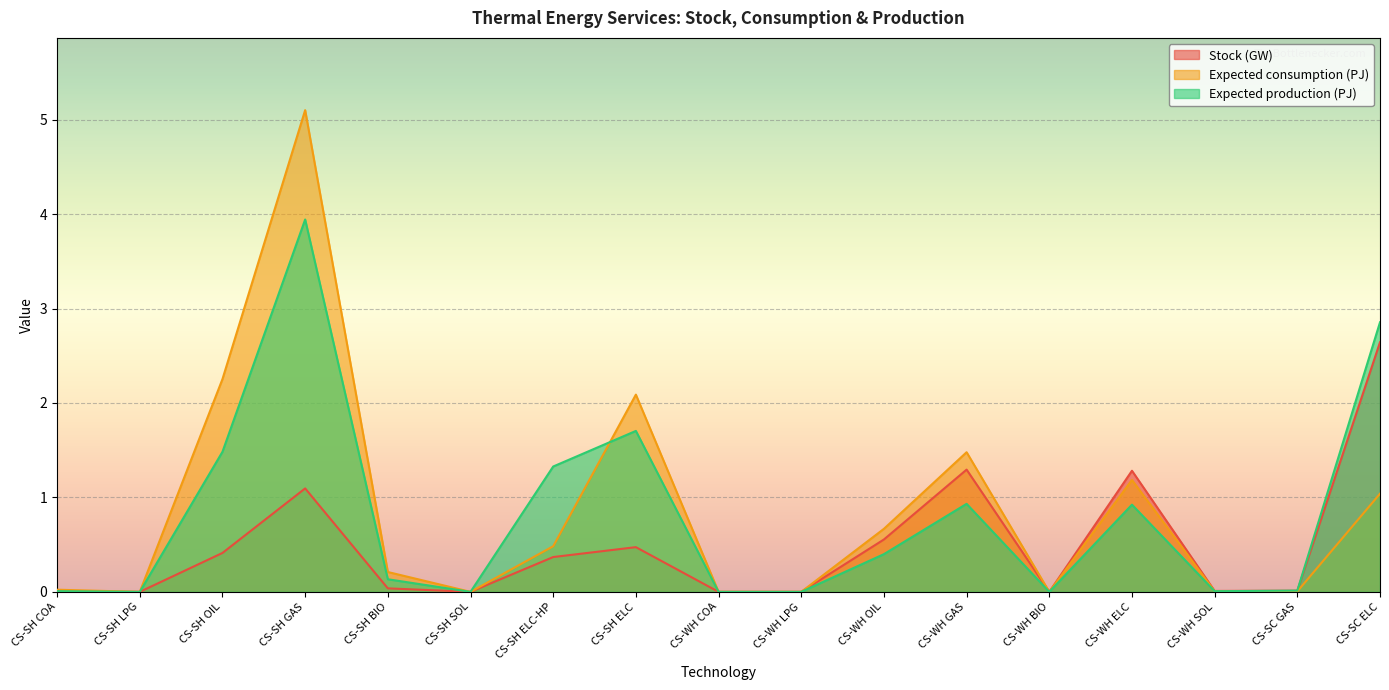

What is the average value of the Expected consumption (PJ) series?

0.9